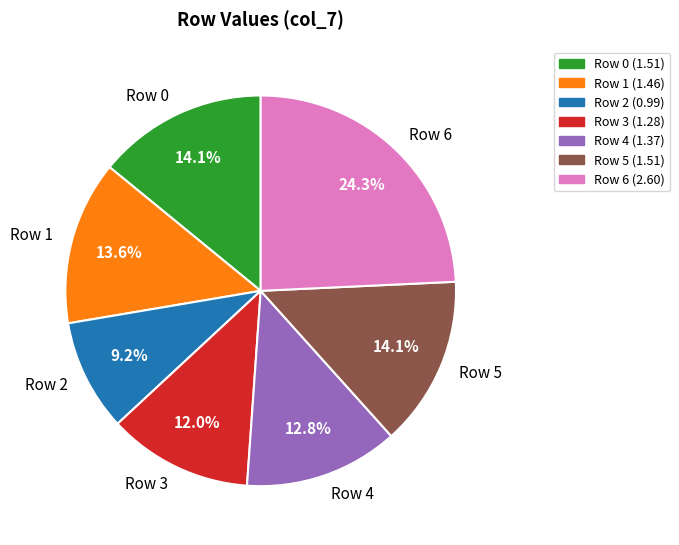

Approximately how many times larger is the value at Row 0 compared to Row 5?

1.0